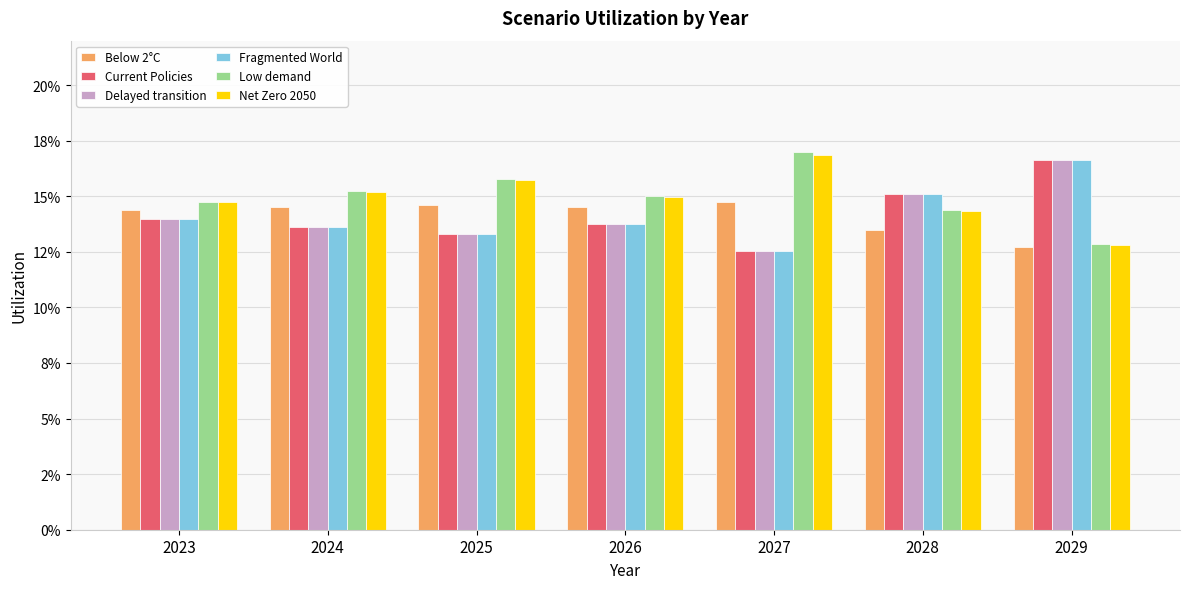

What are all the series names shown in the legend?

Below 2°C, Current Policies, Delayed transition, Fragmented World, Low demand, Net Zero 2050